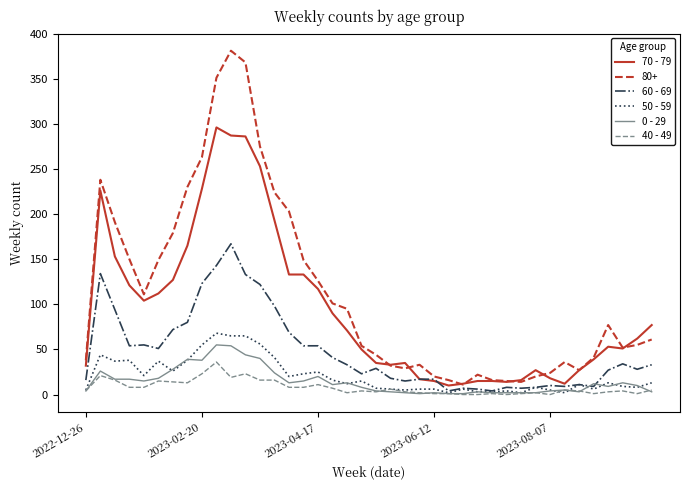

What is the average value of the 70 - 79 series?

94